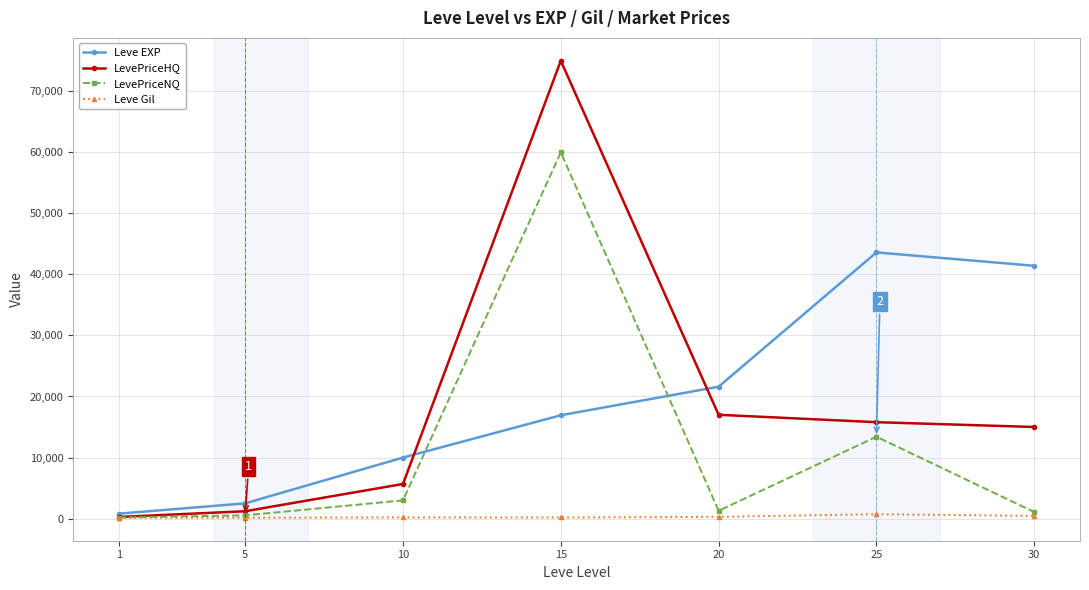

How many values in the Leve EXP series are below 16920?

3